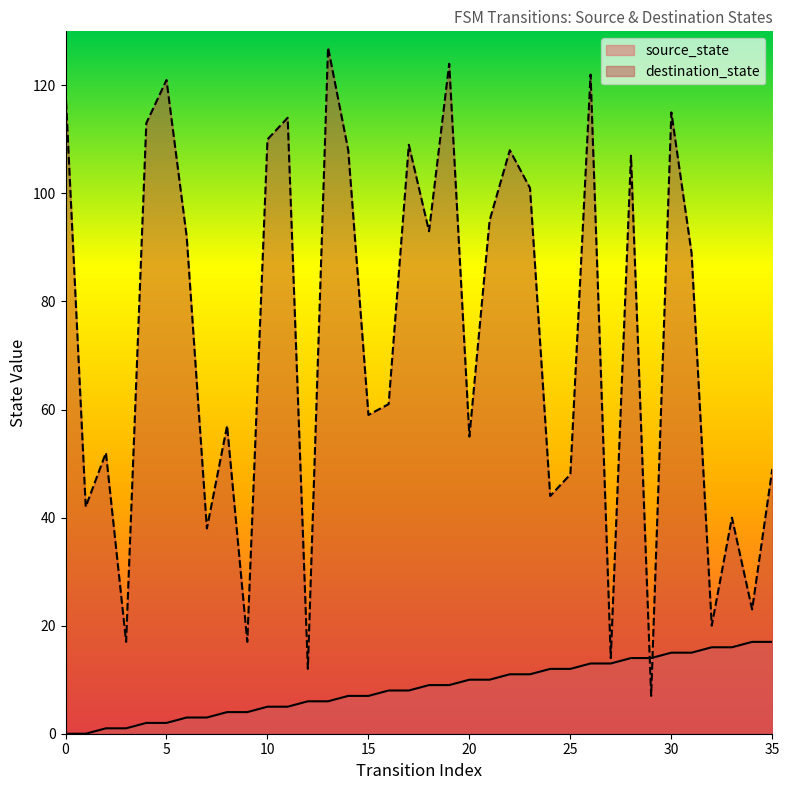

What is the maximum value shown in the chart?

127